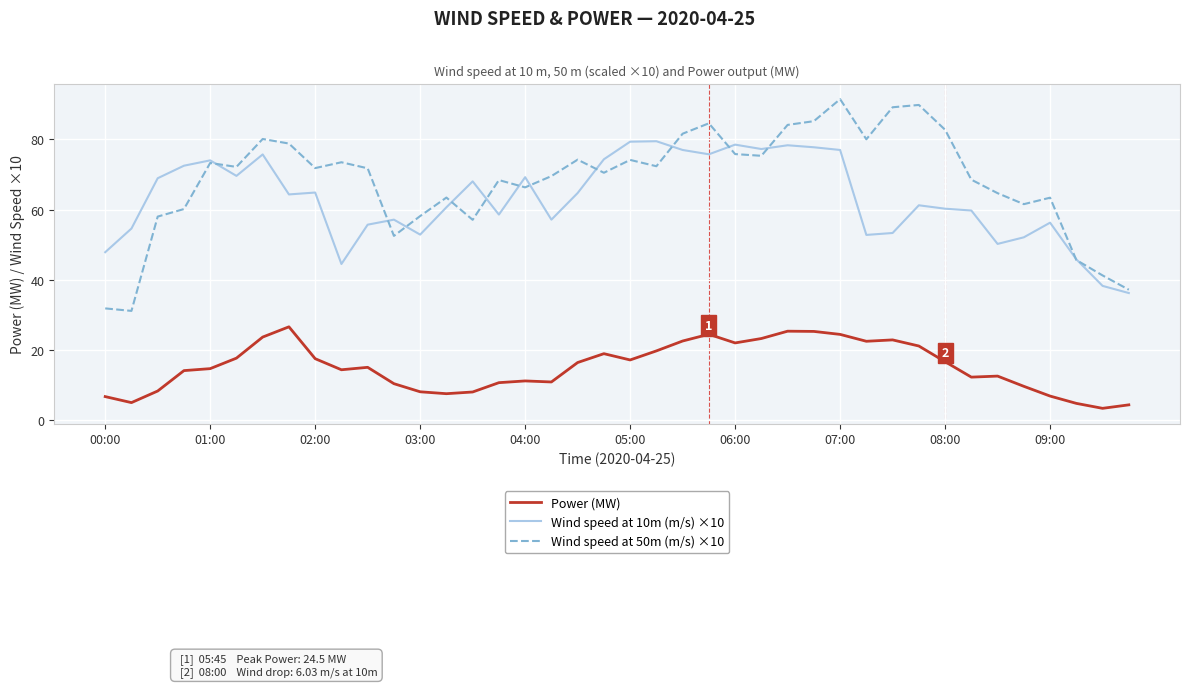

List the series in order of their peak value, lowest first.

Power (MW), Wind speed at 10m (m/s) ×10, Wind speed at 50m (m/s) ×10